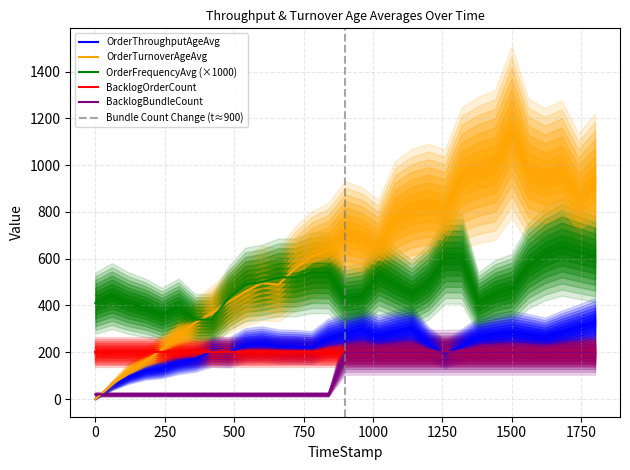

What is the maximum value for OrderTurnoverAgeAvg?

1143.3